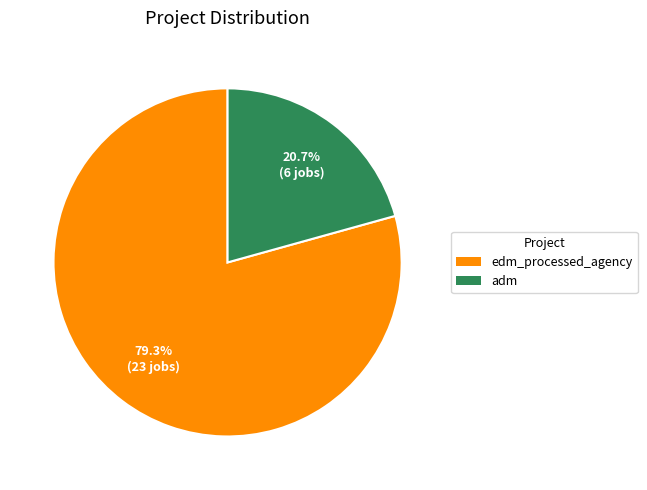

To the nearest percent, what is the difference between the largest and smallest slice percentages?

59%